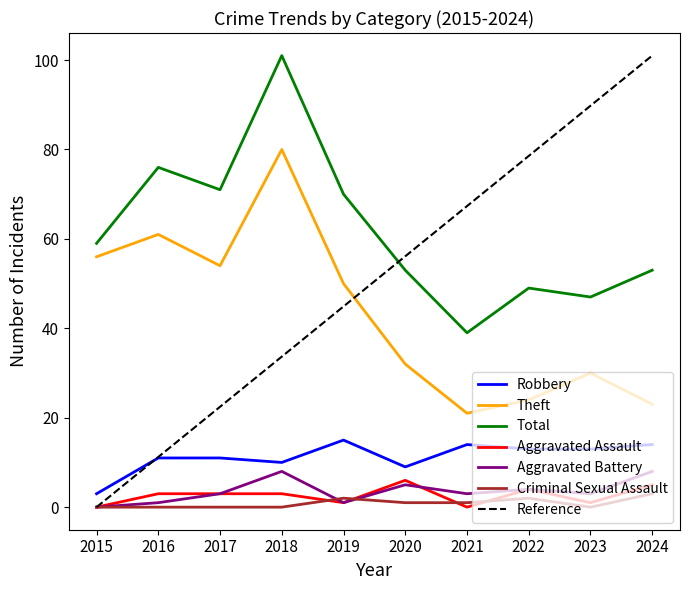

At which label does Reference reach its peak?

2024